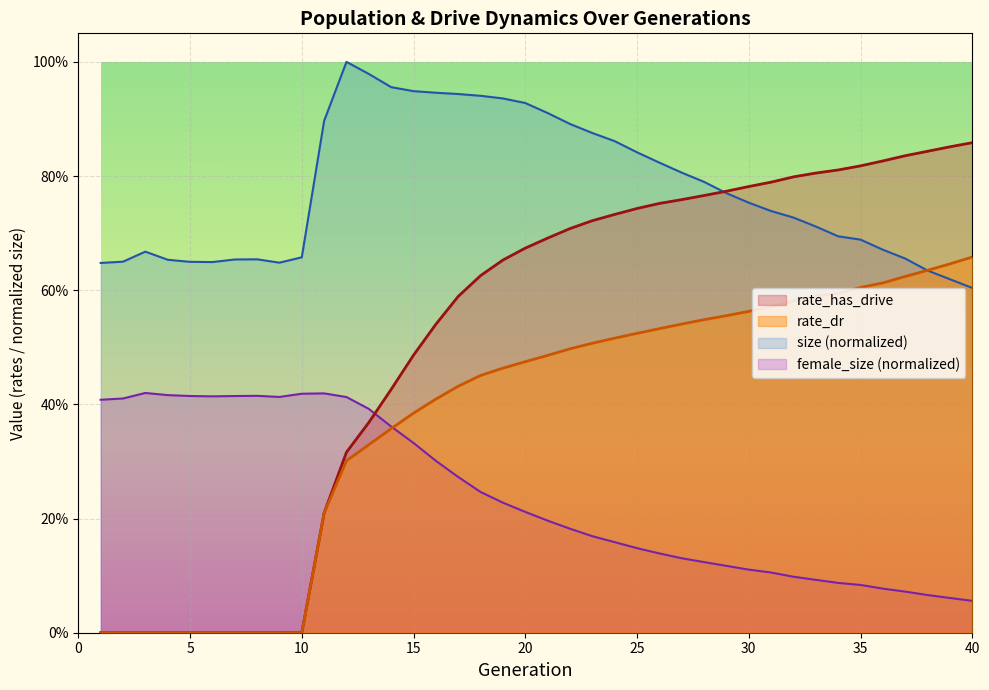

Which label corresponds to the largest value in the chart?

12